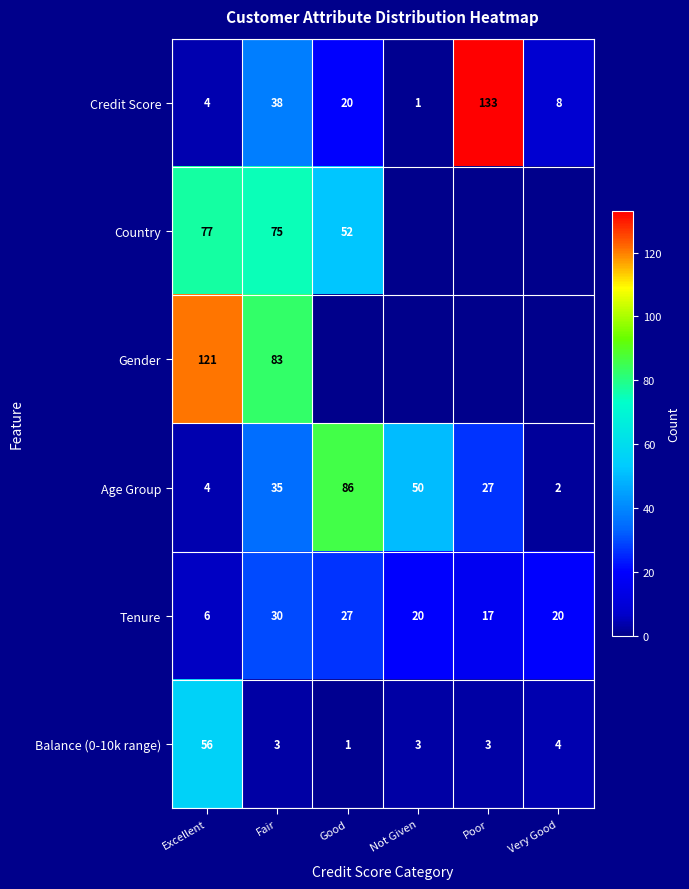

What is the difference between the Age Group values at Good and Excellent?

82